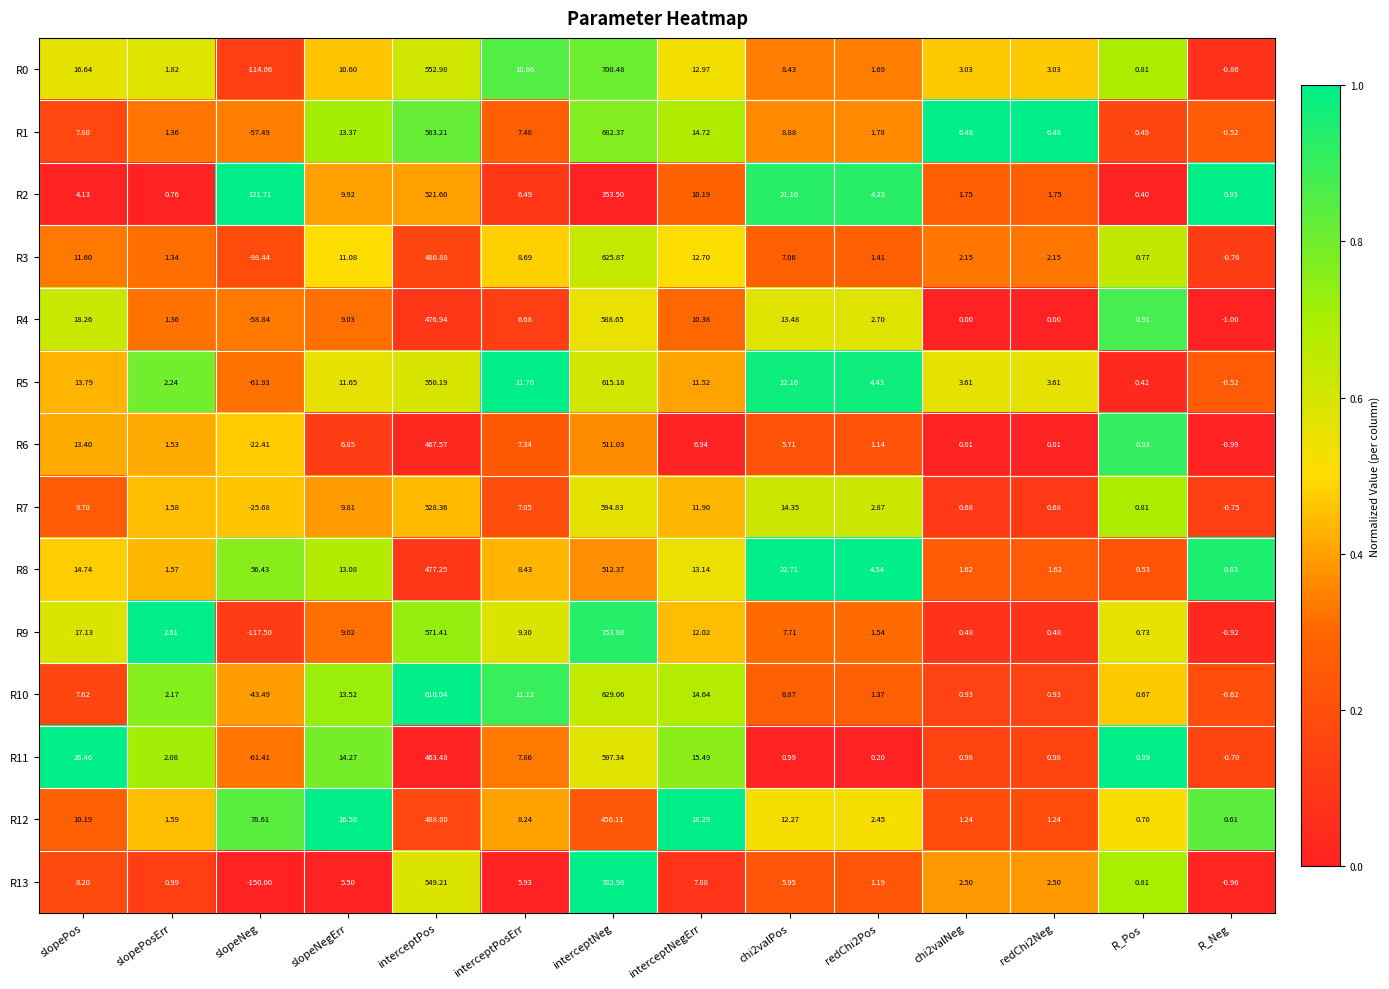

Which category has the lowest value in the R12 series?

R_Neg